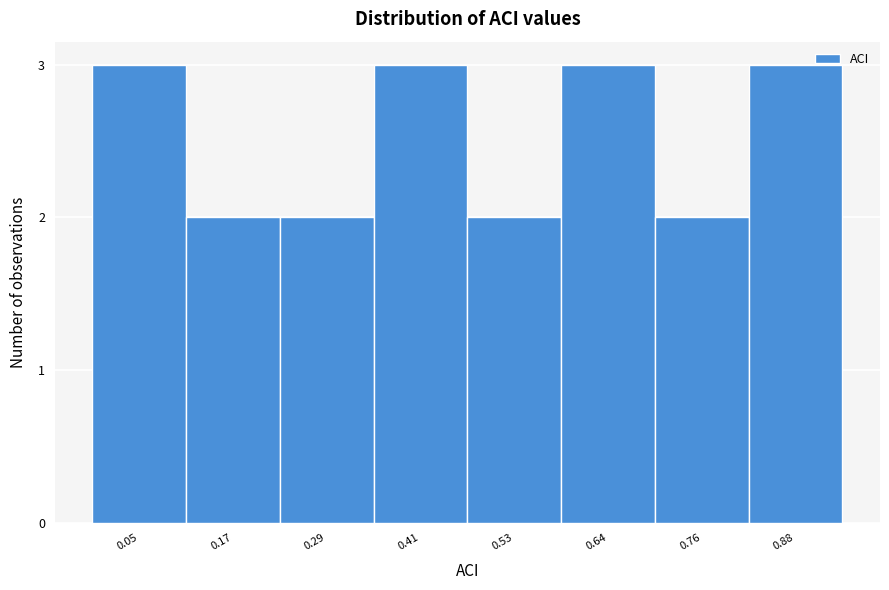

Reading left to right, transcribe all the data shown in this chart.

3	2	2	3	2	3	2	3